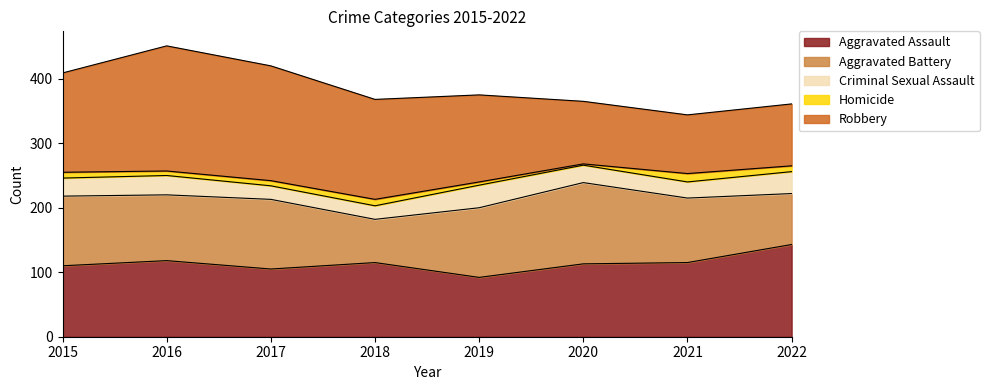

In Homicide, how many points are lower than both neighbors (excluding endpoints)?

2